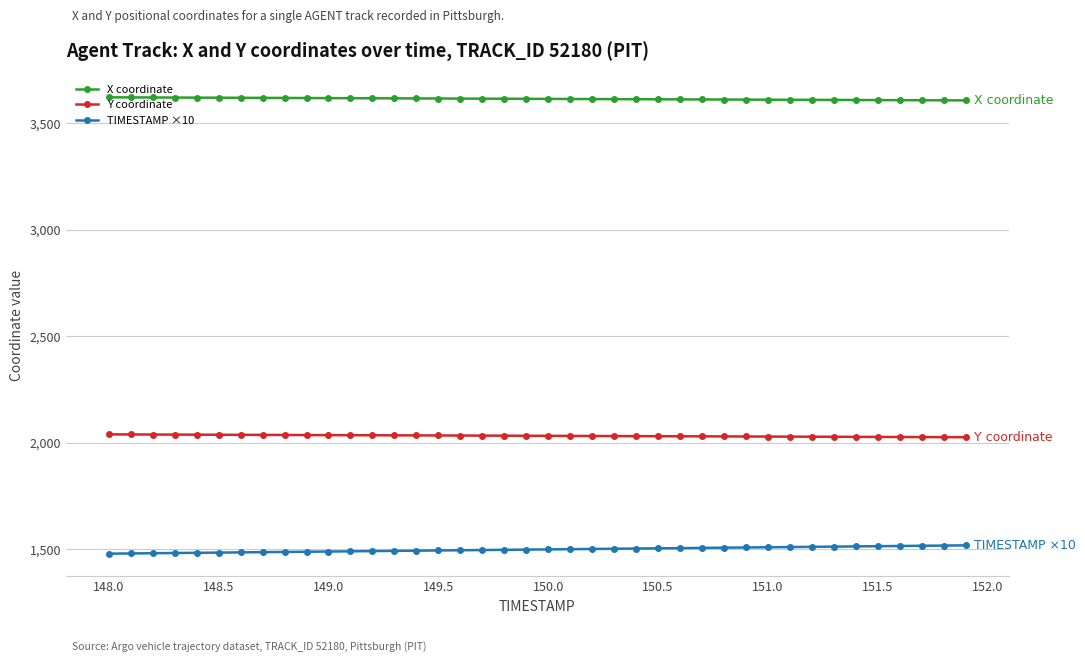

Rank the series by their average value, from highest to lowest.

X coordinate, Y coordinate, TIMESTAMP ×10